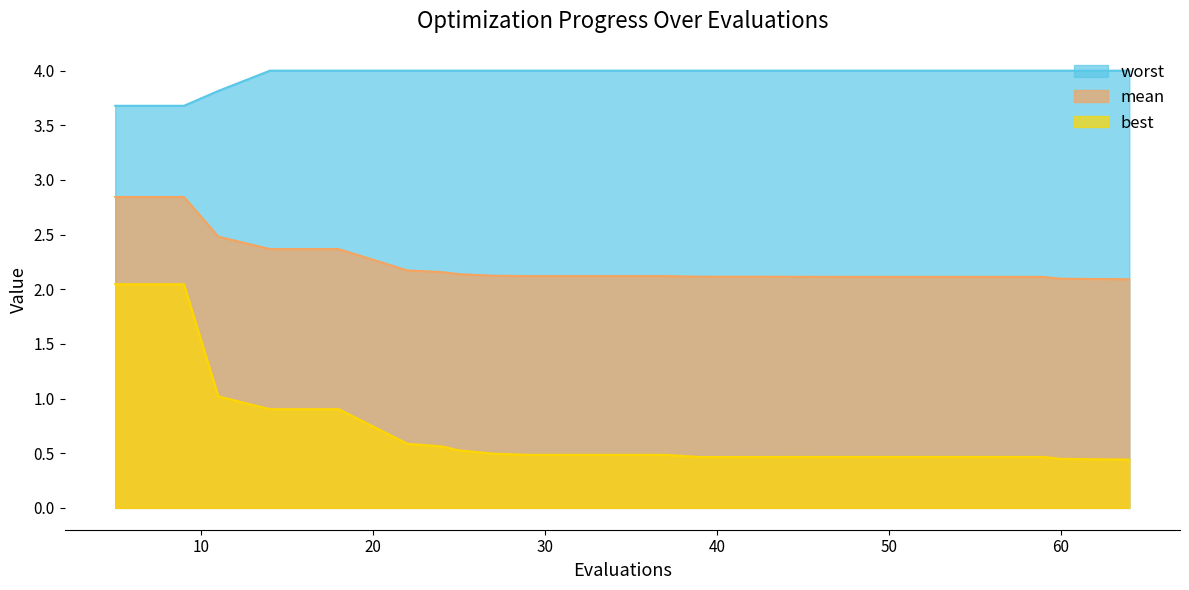

List the series in order of their overall mean, highest first.

worst, mean, best